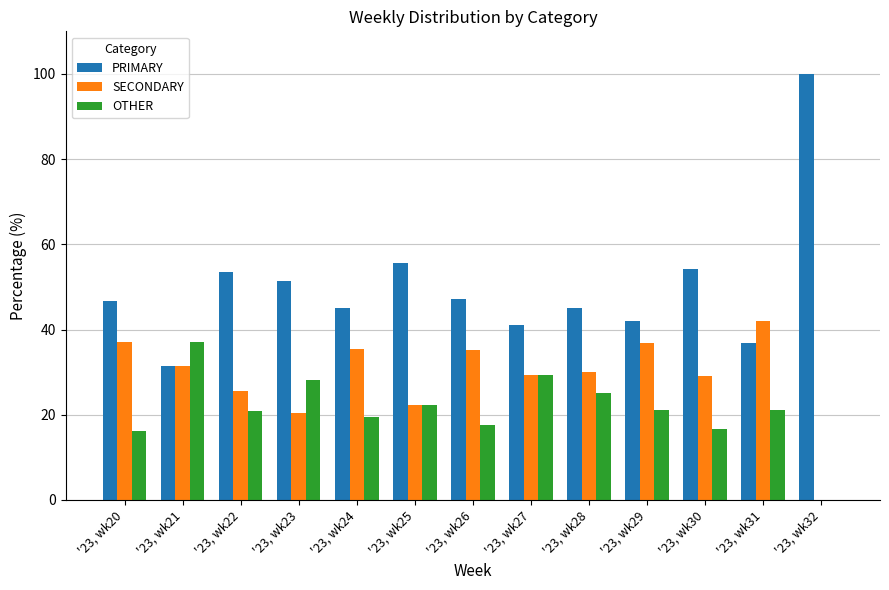

The OTHER series shows 12.8 at '23, wk32. True or false?

False